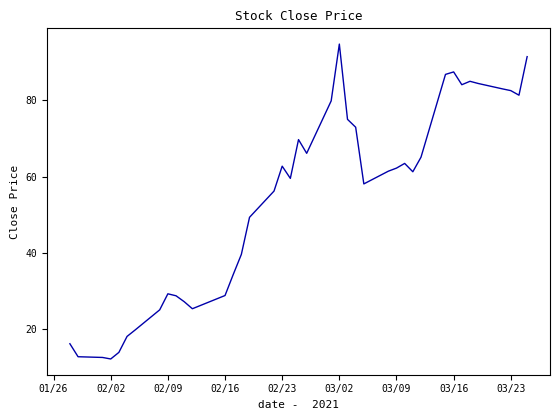

What is the greatest value displayed?

94.8